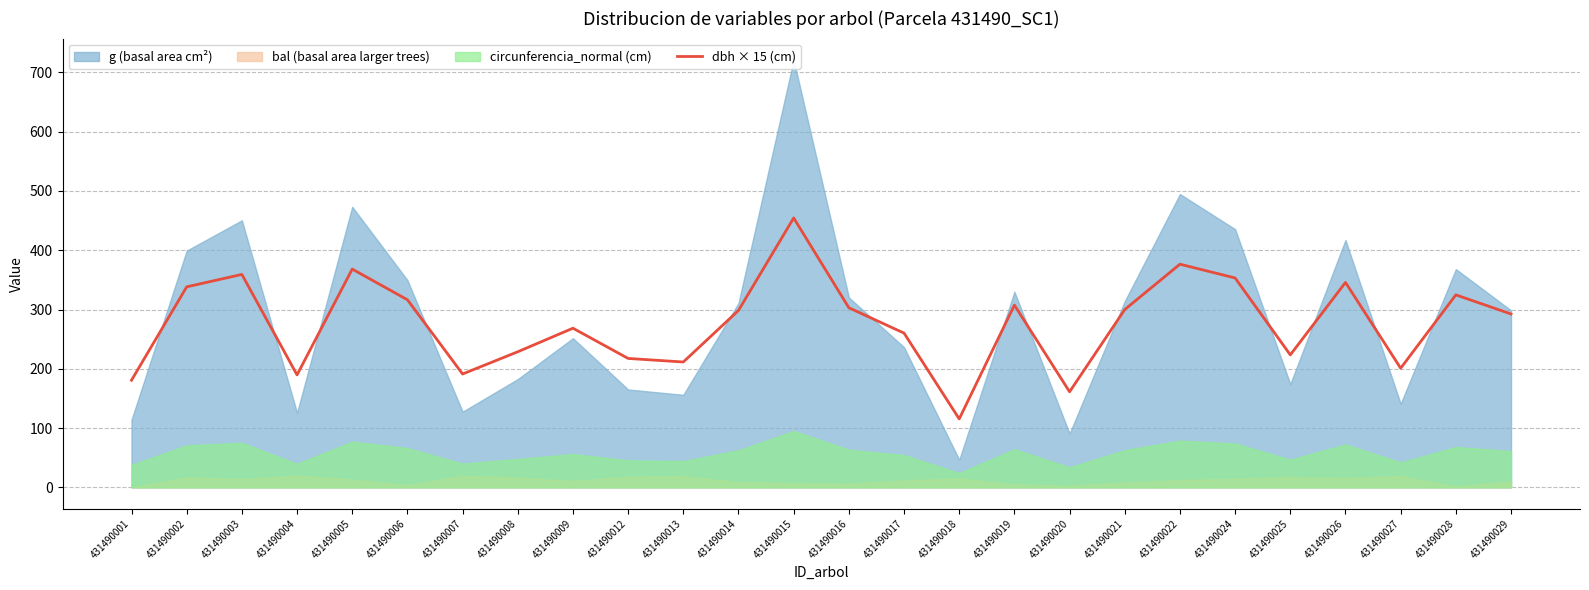

Does the chart have visible grid lines?

Yes